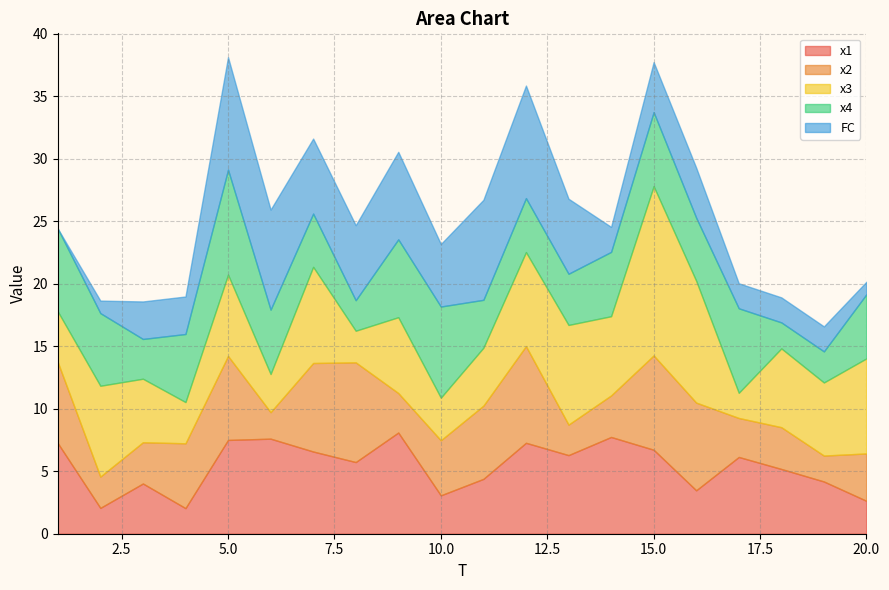

Where do x4 and x3 first cross each other?

1 and 2